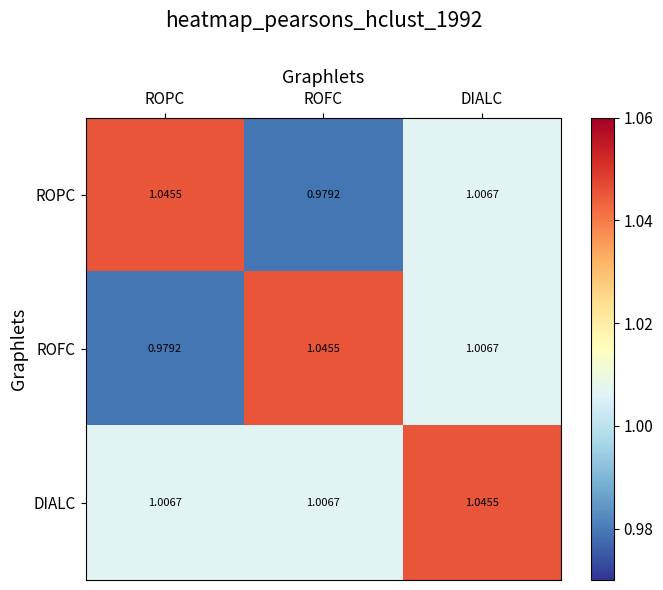

At which category is the sum across all series the highest?

DIALC